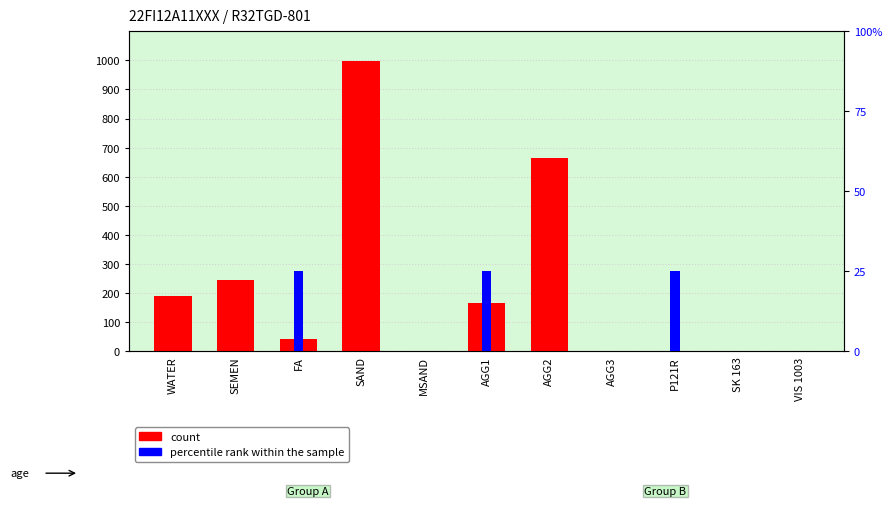

The percentile rank within the sample series shows 0.0 at SK 163. True or false?

True